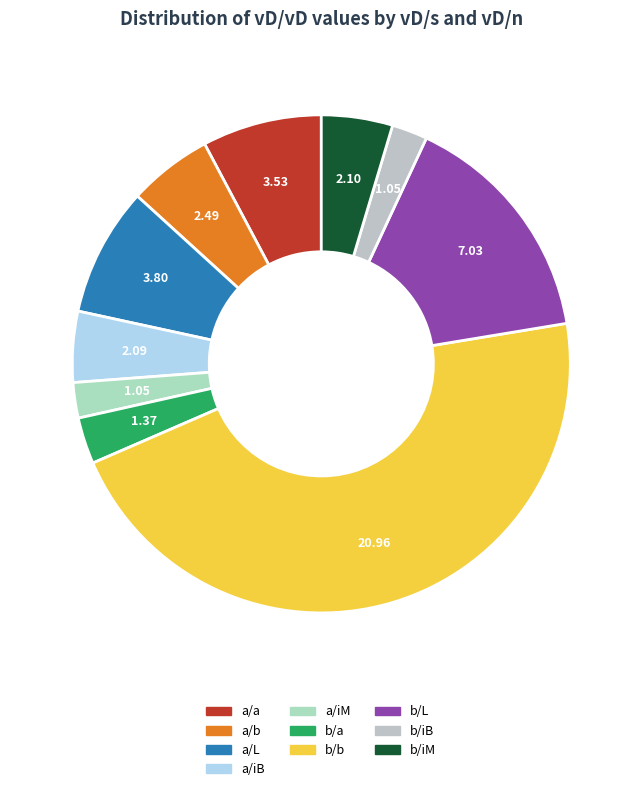

True or false: a/iB accounts for 5% of the total.

True